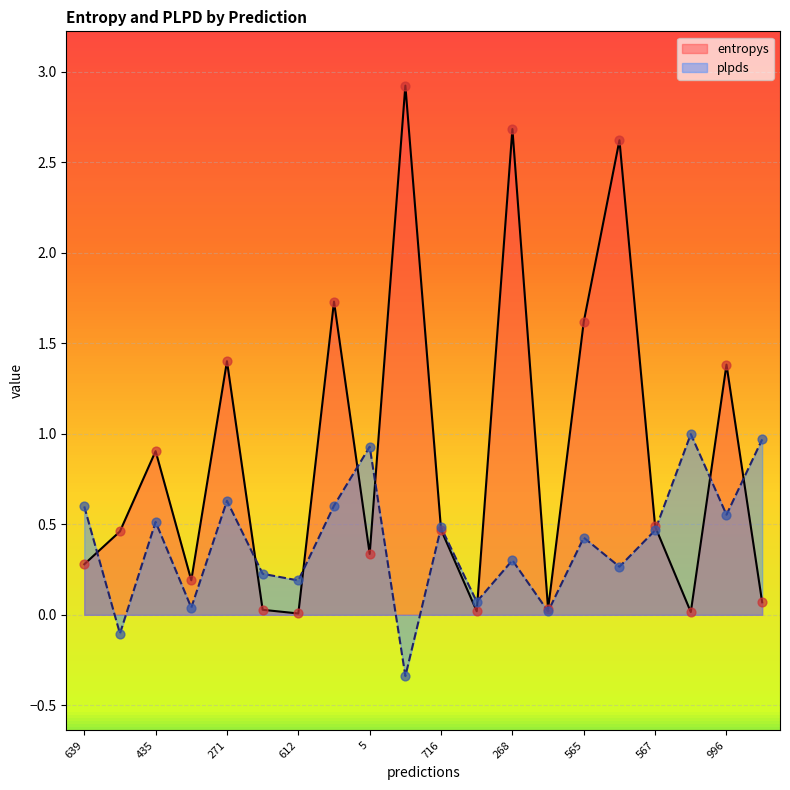

At which category is the sum across all series the highest?

268